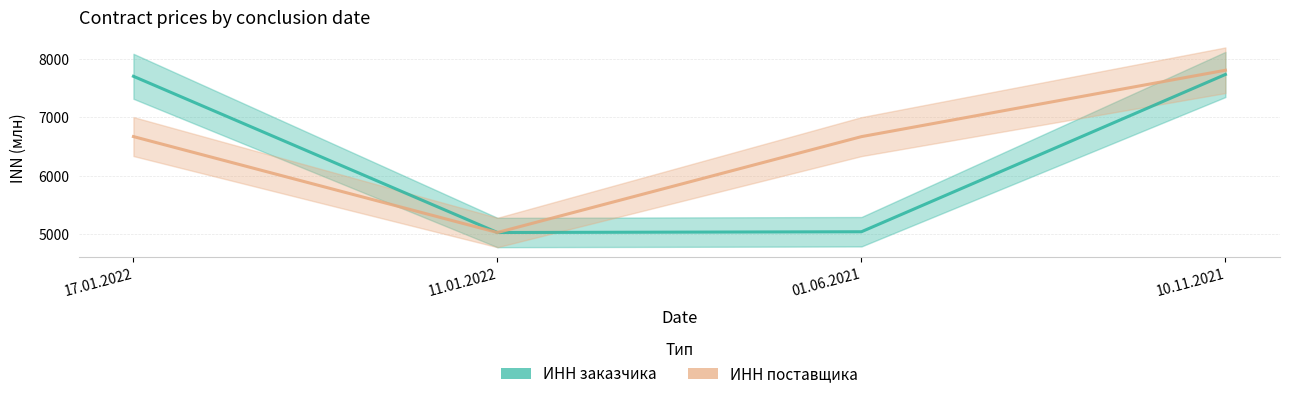

The ИНН поставщика (млн) series shows 7806.6 at 10.11.2021. True or false?

True